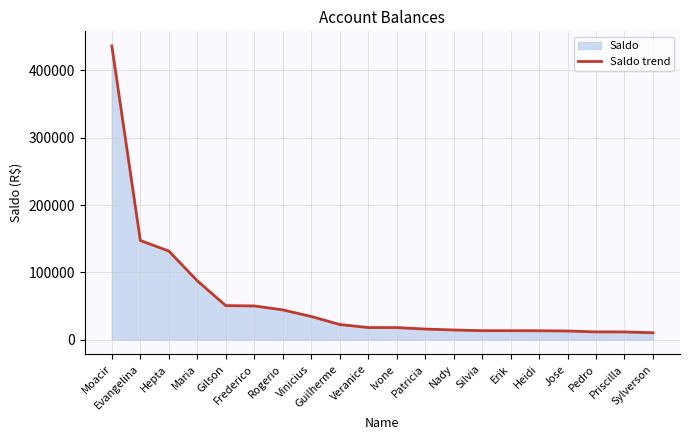

What is the average value?

57745.5